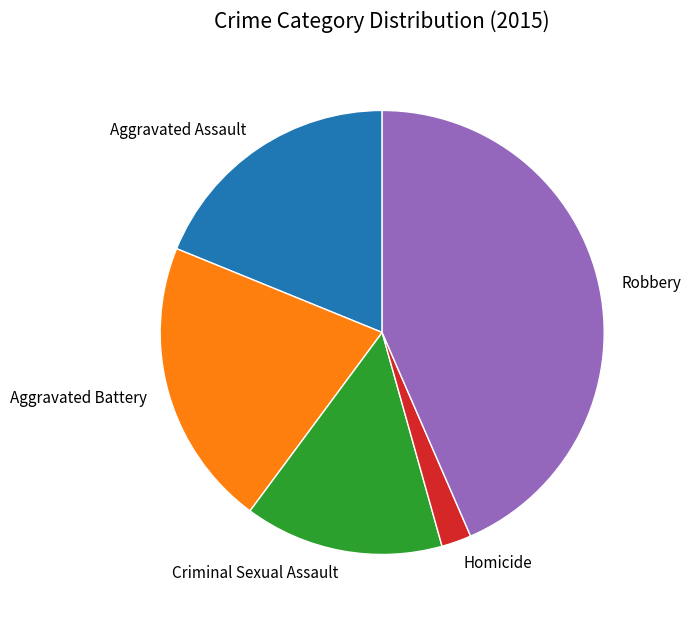

Is there any slice that represents more than half of the pie?

No